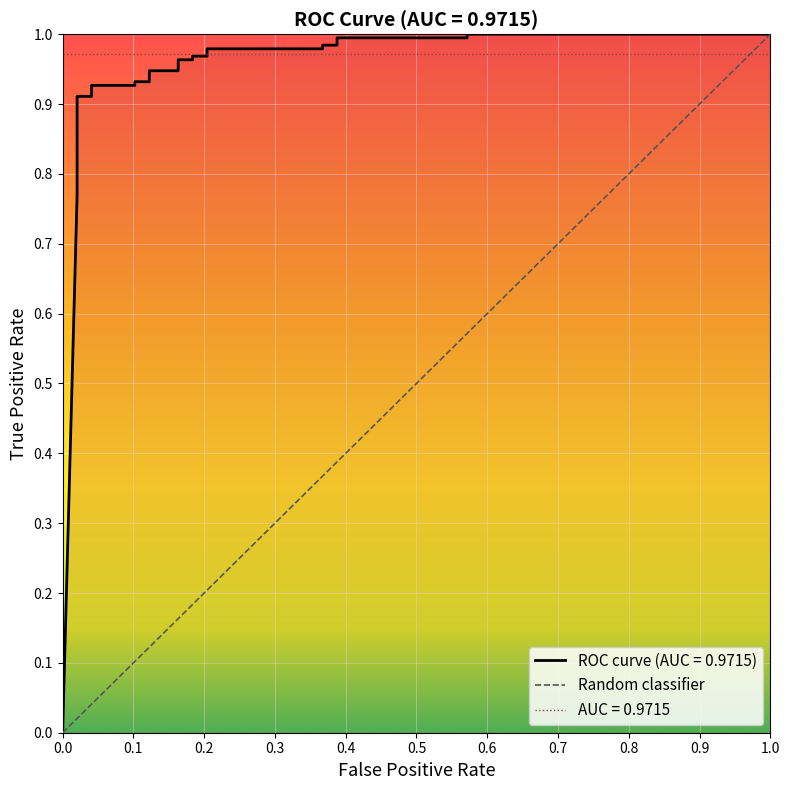

Is it true that the value at 17 is 0.5?

False